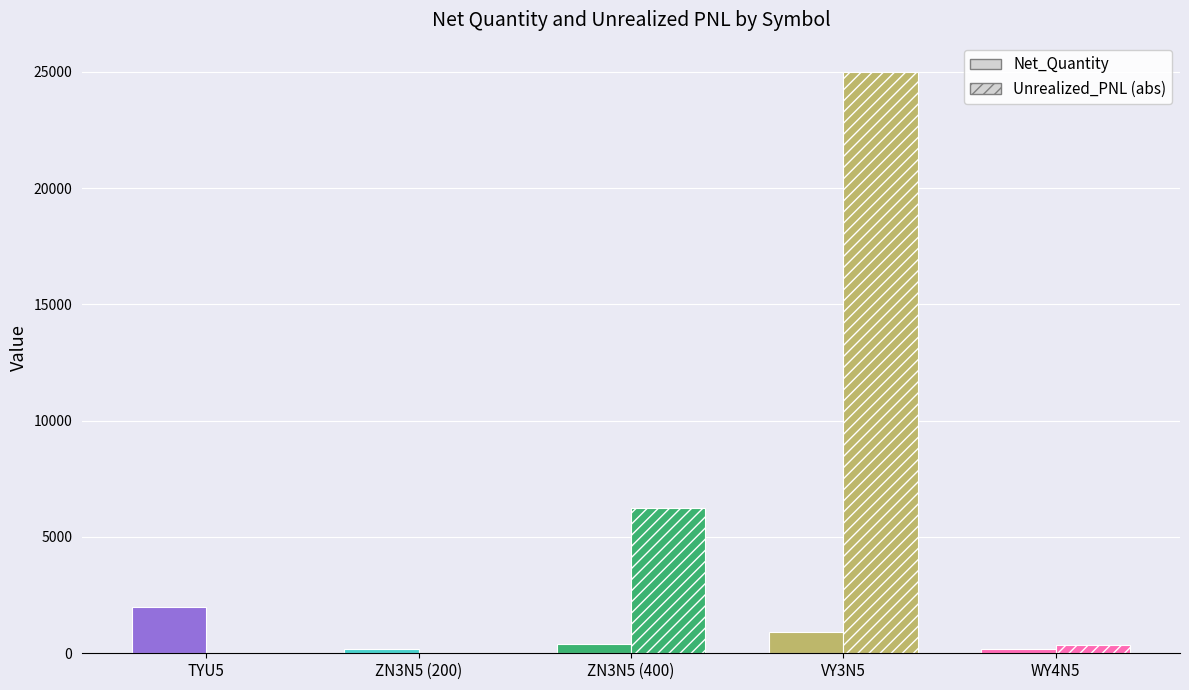

Rank the series by their maximum value, from lowest to highest.

Net_Quantity, Unrealized_PNL (abs)